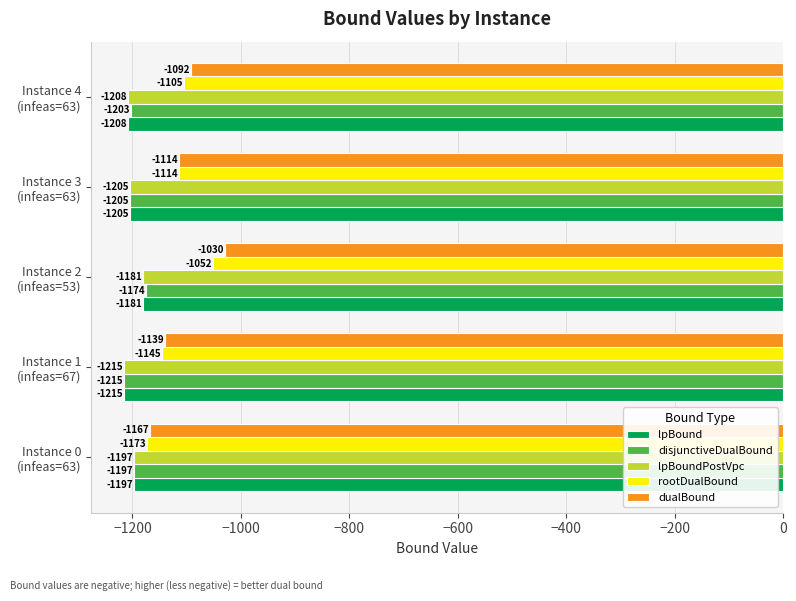

Which category has the lowest value in the disjunctiveDualBound series?

Instance 1
(infeas=67)